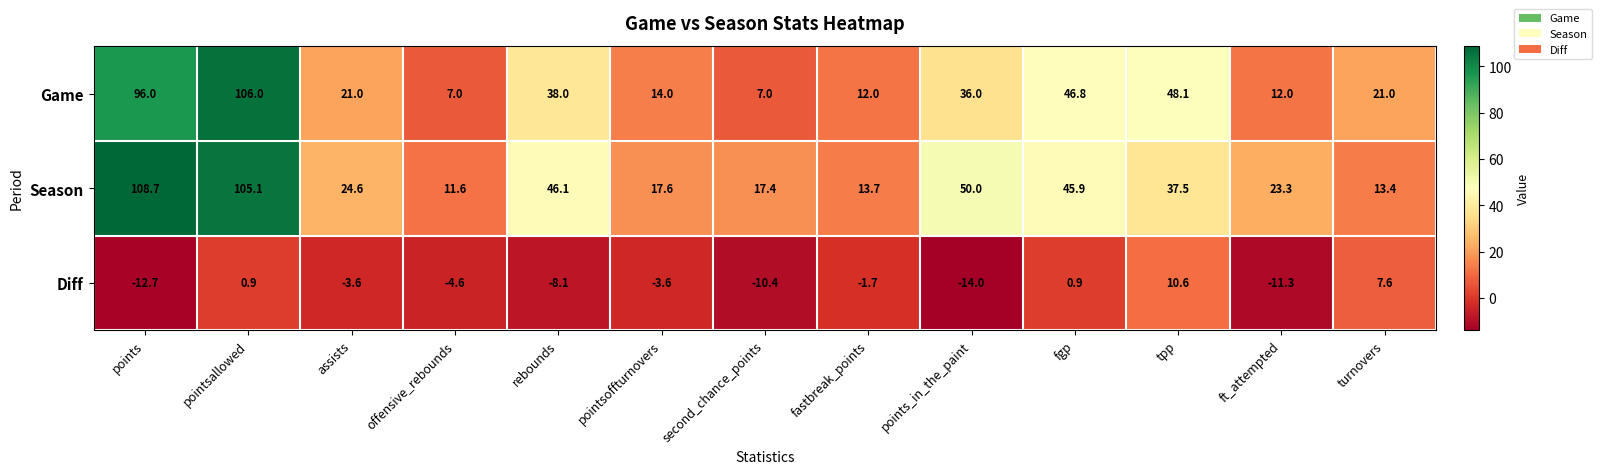

Is the value of Game at points greater than the value of Diff at turnovers?

Yes